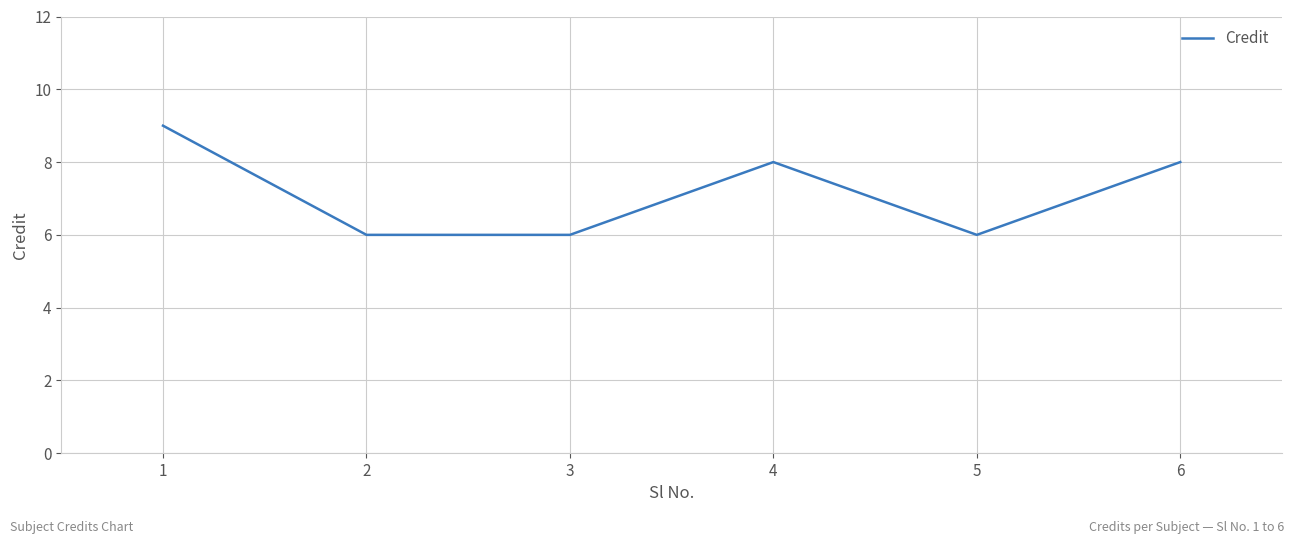

What is the sum of the values at 2 and 4?

14